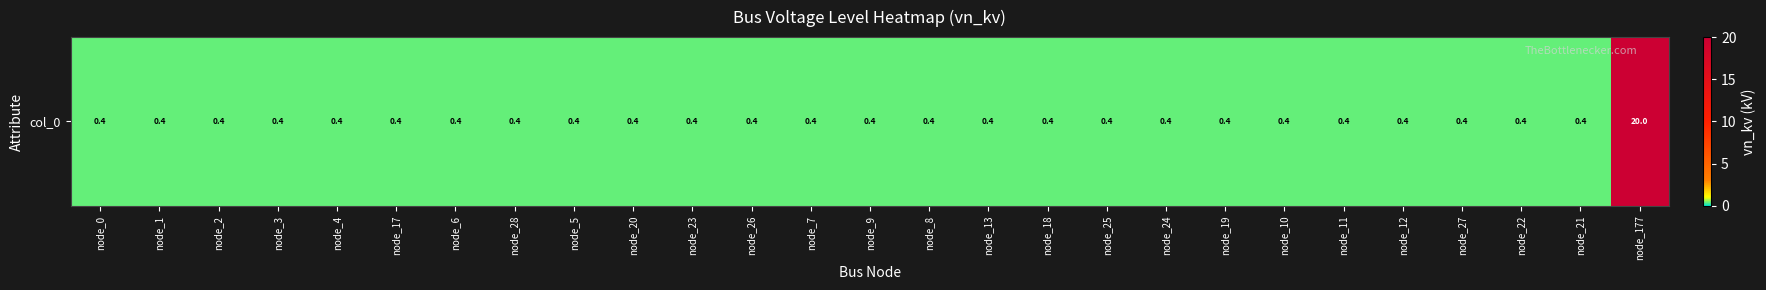

Rank the categories by value from lowest to highest.

node_0, node_1, node_2, node_3, node_4, node_17, node_6, node_28, node_5, node_20, node_23, node_26, node_7, node_9, node_8, node_13, node_18, node_25, node_24, node_19, node_10, node_11, node_12, node_27, node_22, node_21, node_177